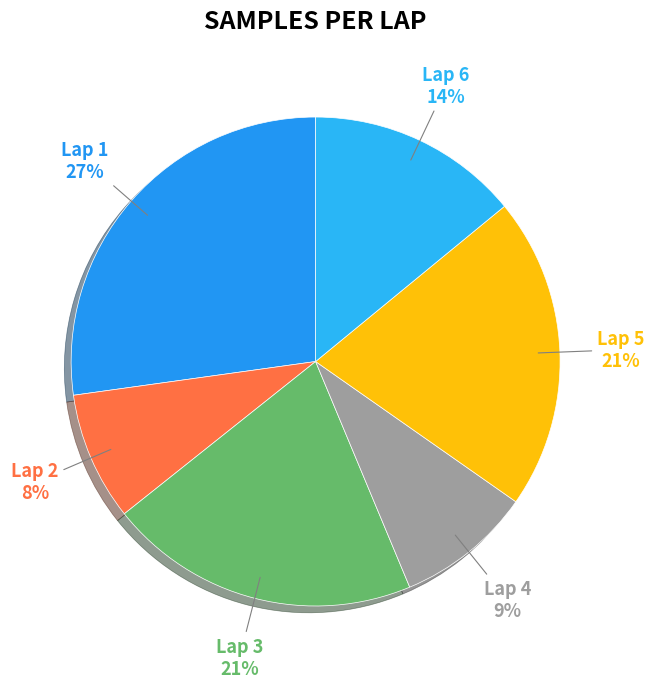

To the nearest percent, what is the combined percentage of Lap 6 and Lap 1?

41%